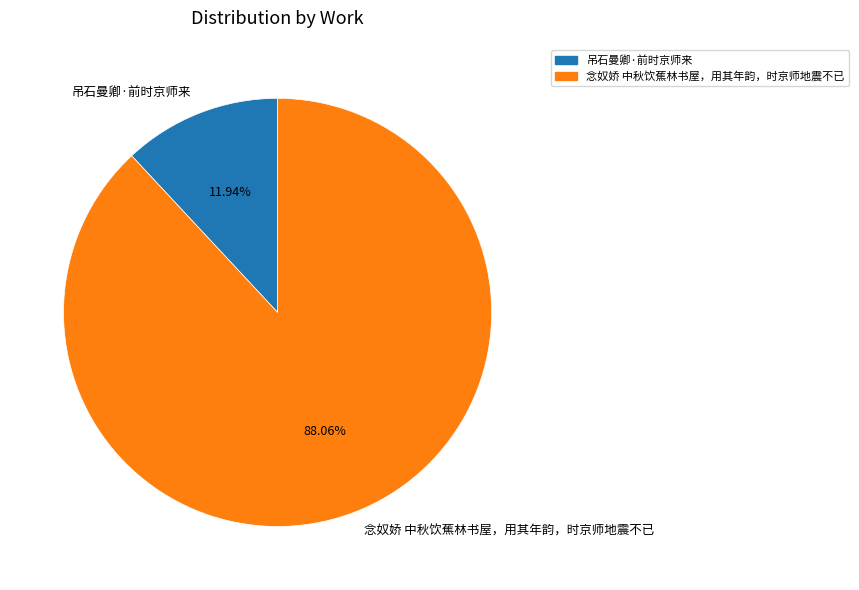

True or false: 吊石曼卿·前时京师来 accounts for 12% of the total.

True